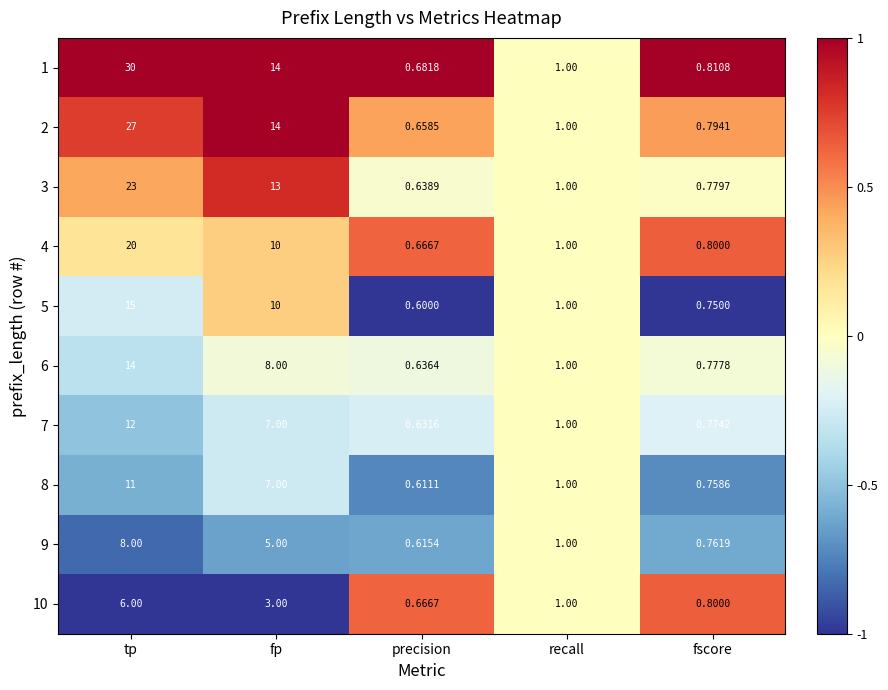

At which label is 8 closest to 5?

fp